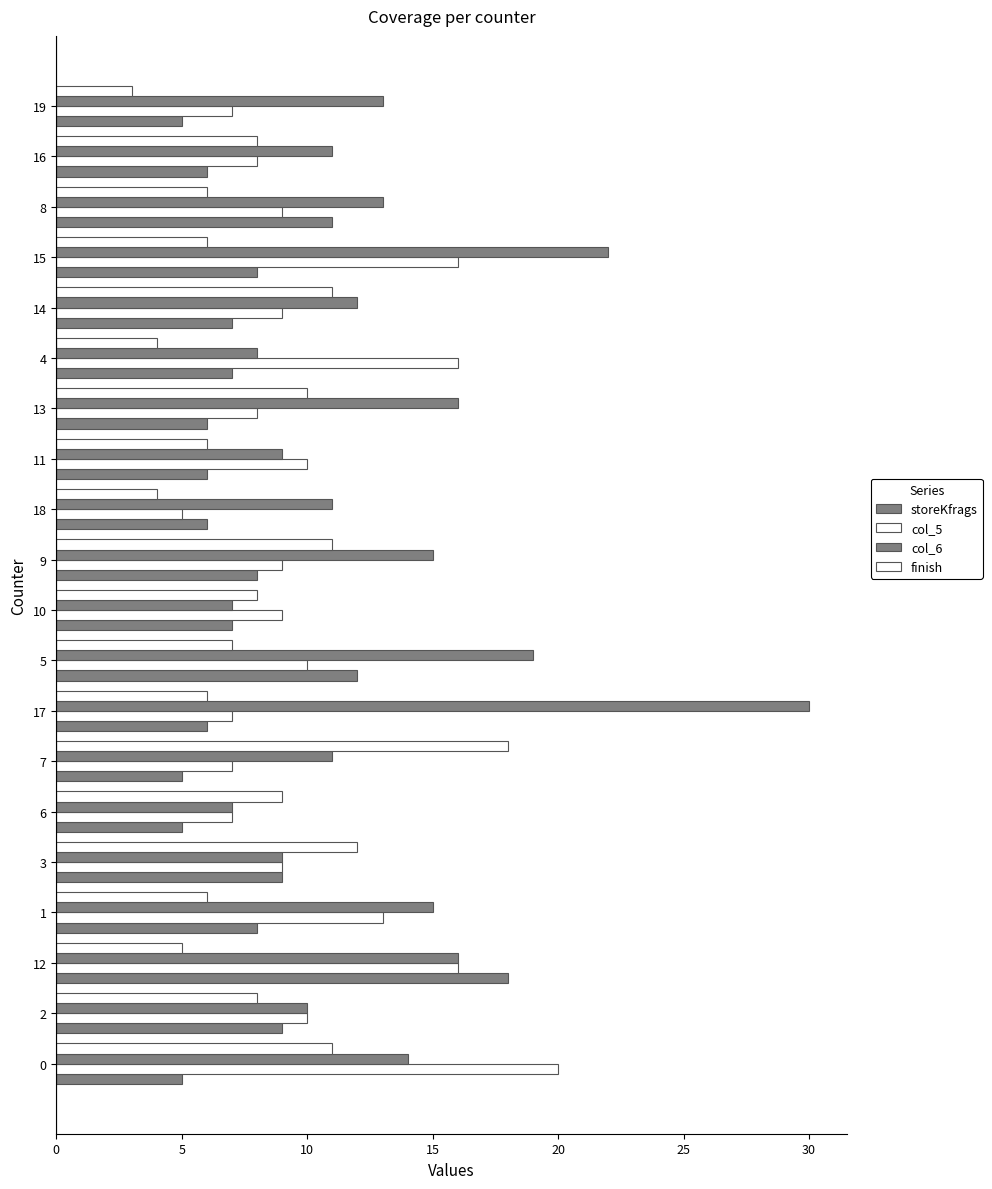

The col_6 series shows 5 at 0. True or false?

False